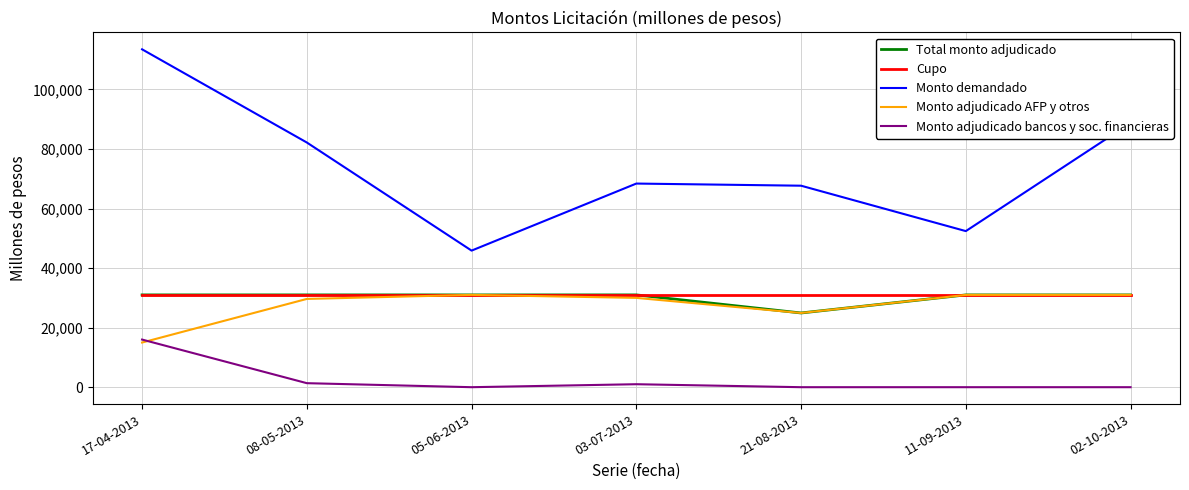

True or false: Monto adjudicado bancos y soc. financieras and Monto demandado cross at least once.

False